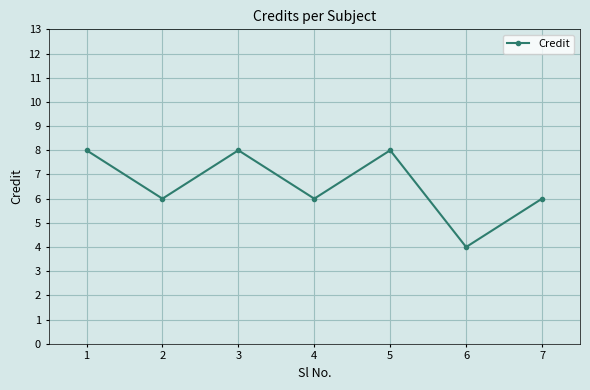

True or false: the data shows 3 at 1.

False